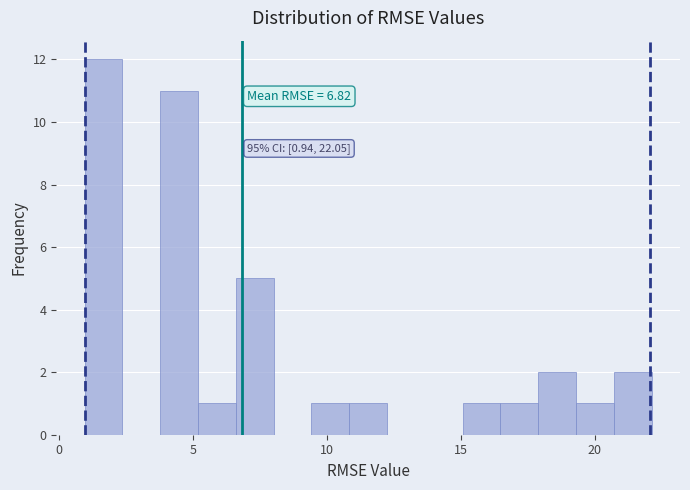

Around what value on the x-axis is the tallest bar? Give the approximate position of its centre, as read against the axis.

1.5